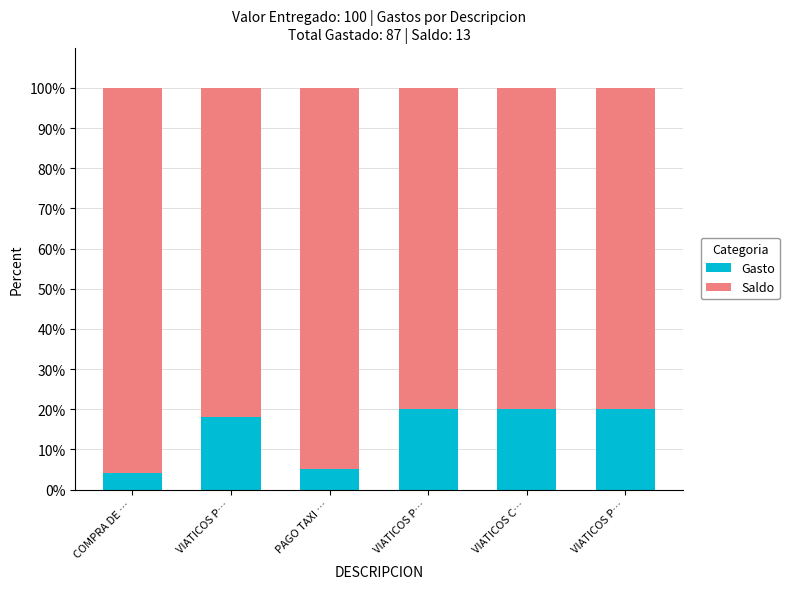

Count the number of data series in this chart.

2